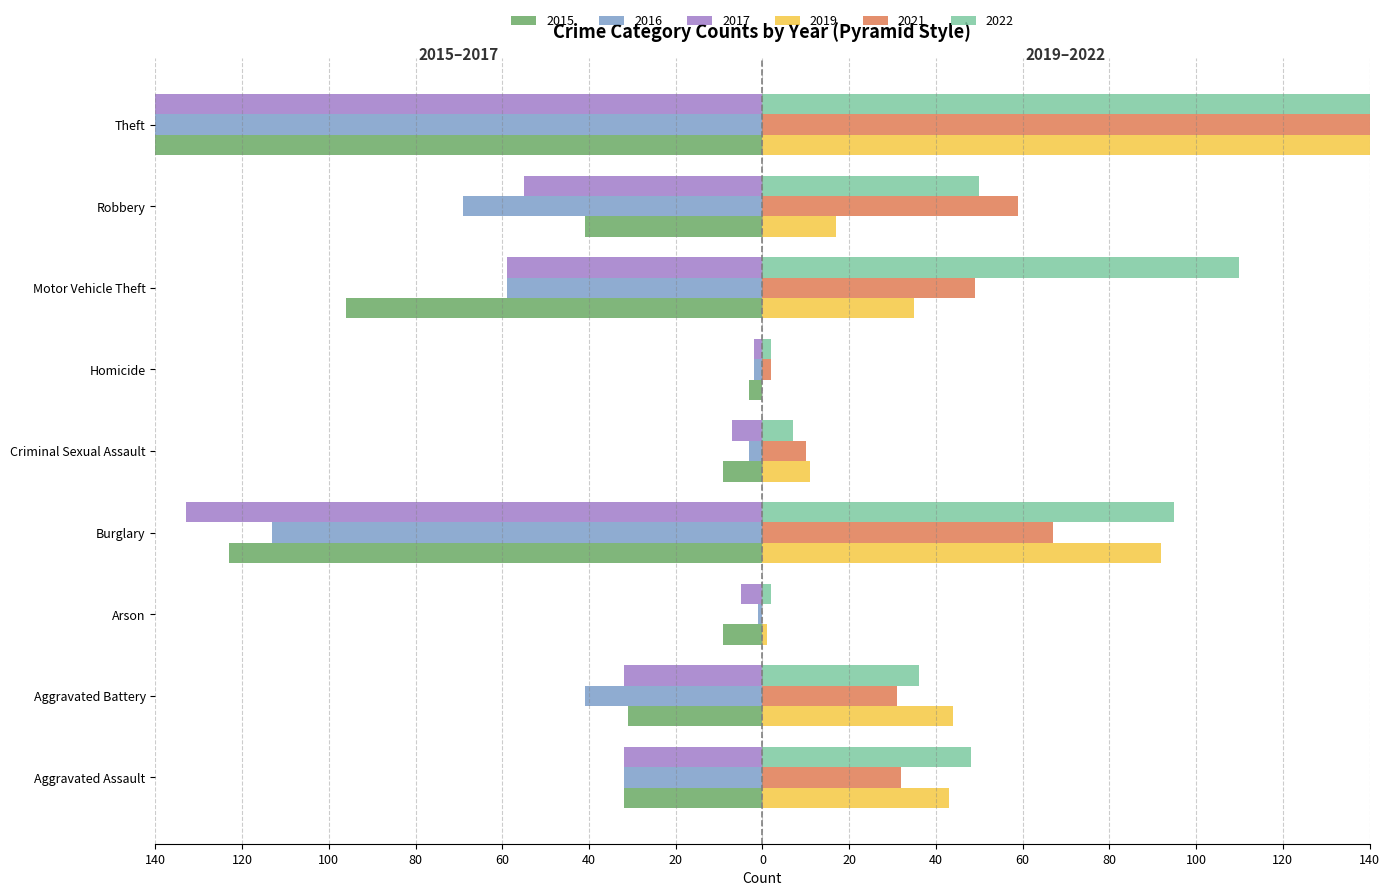

Which series has the largest total across all categories?

2022